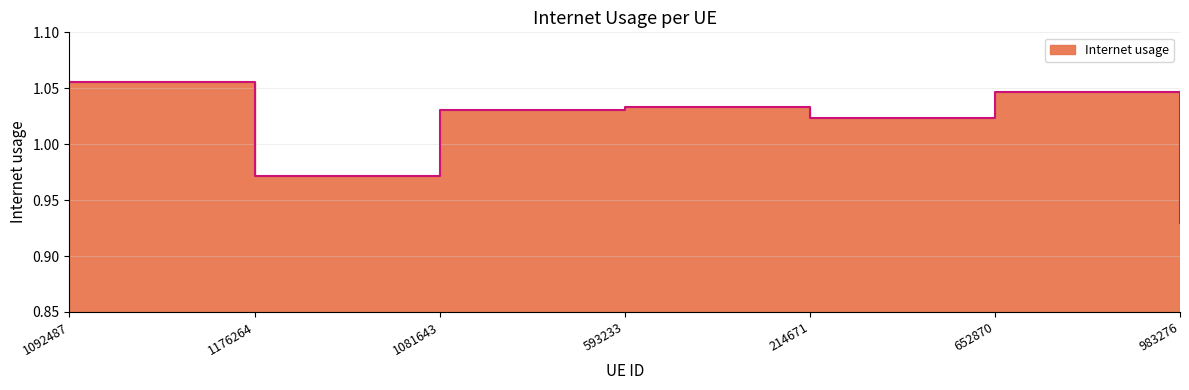

What is the label of the 2nd point from the left?

1176264